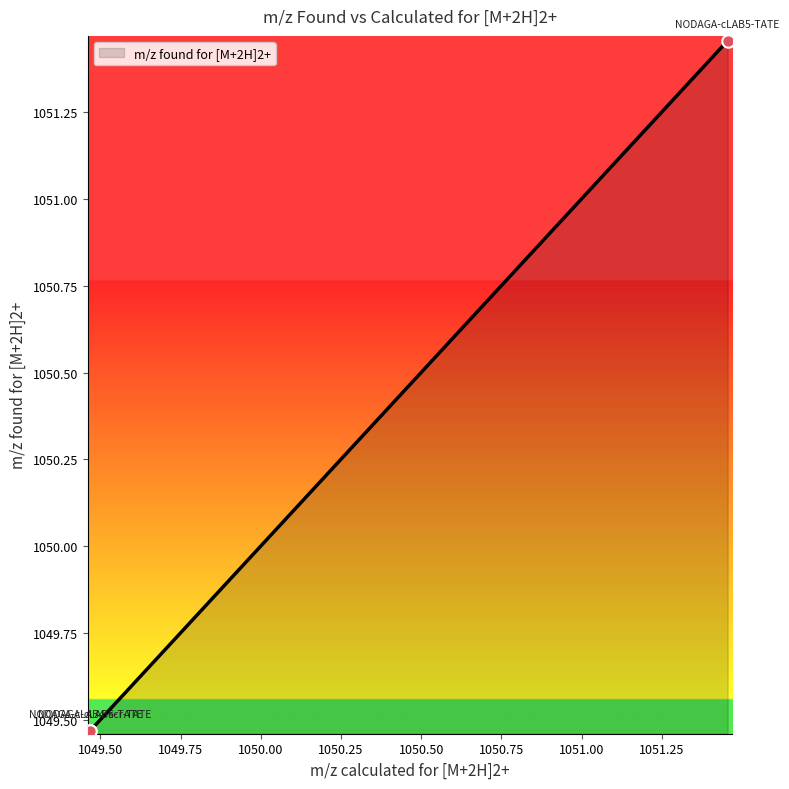

Which has a higher value, 1051.455 or 1049.4676?

1051.455